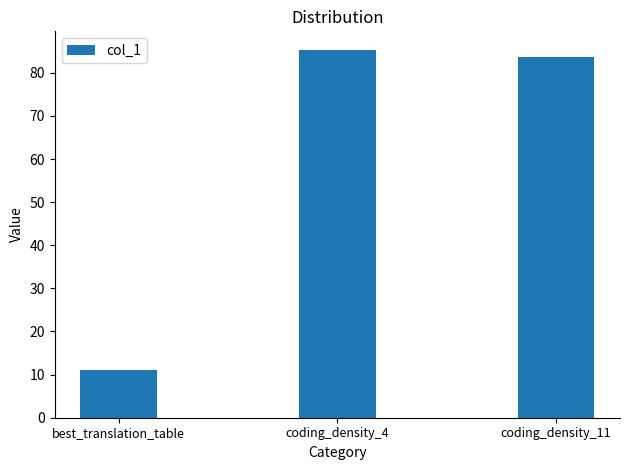

What is the average value?

60.0